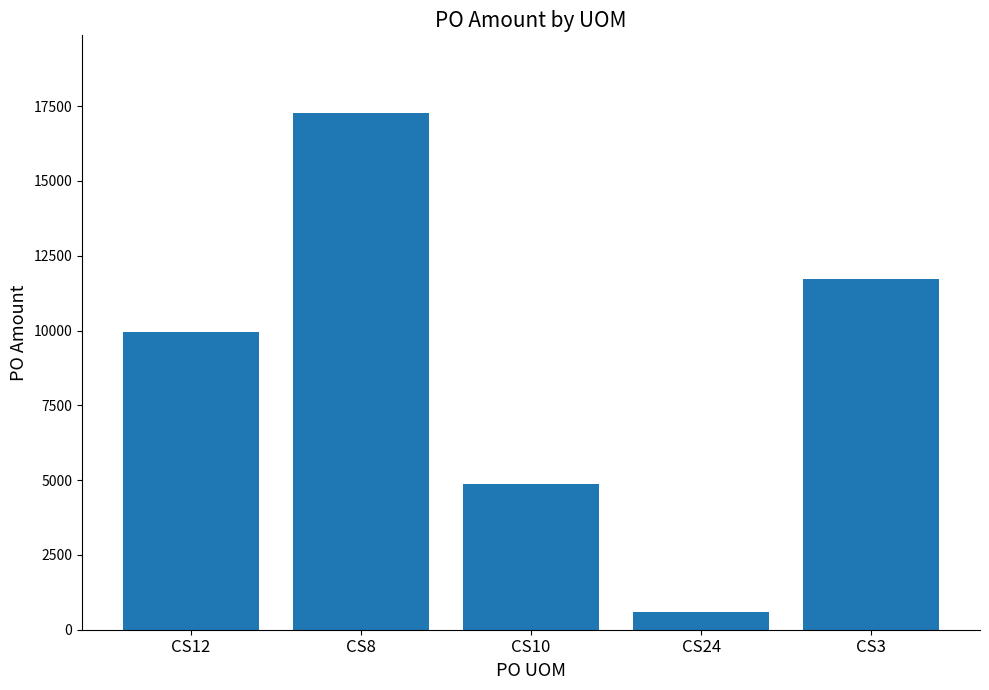

What is the sum of all values?

44424.5